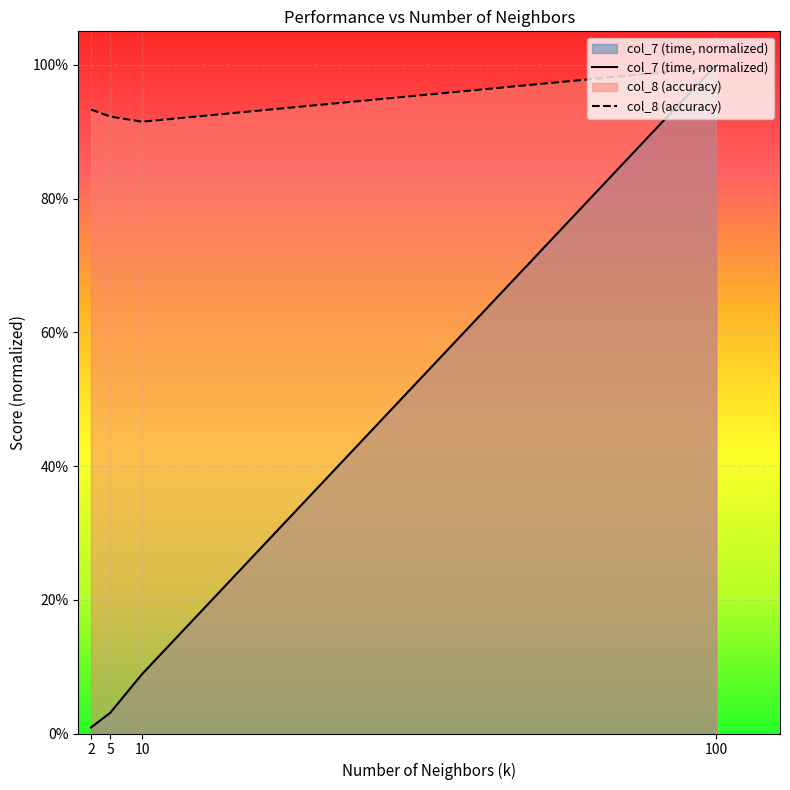

What is the difference between the maximum and minimum values in the col_7 series?

1.0